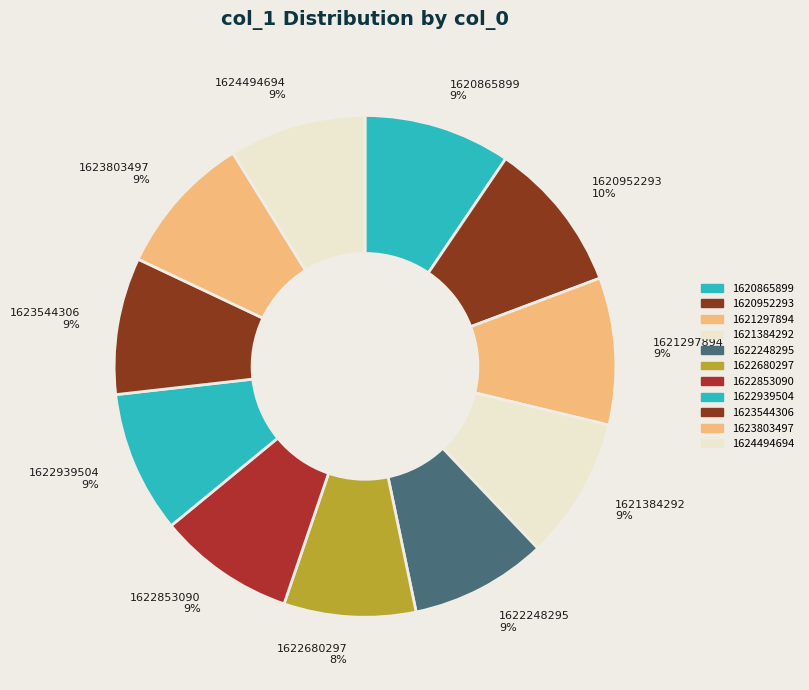

What percentage is the 1620865899 slice, to the nearest percent?

9%